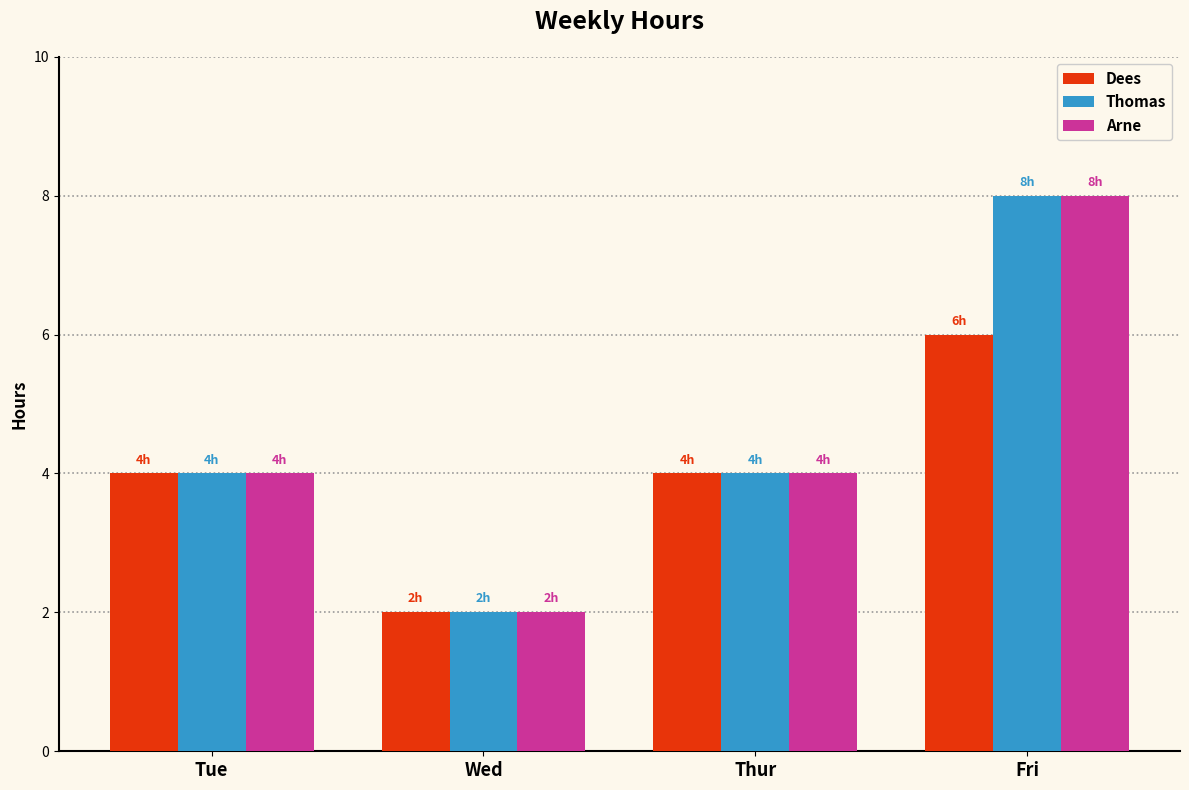

Reading left to right, list all the values displayed in this chart.

Dees: 4	2	4	6
Thomas: 4	2	4	8
Arne: 4	2	4	8